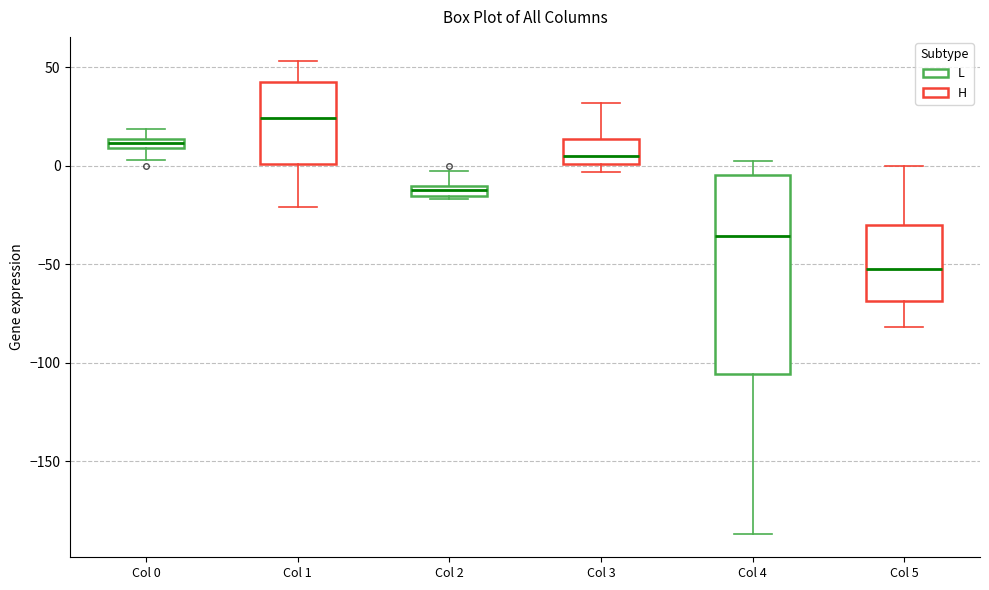

Where does the upper whisker of the box for Col 3 end on the y-axis? The values are not printed on the chart, so give them approximately, as read against the axis.

30